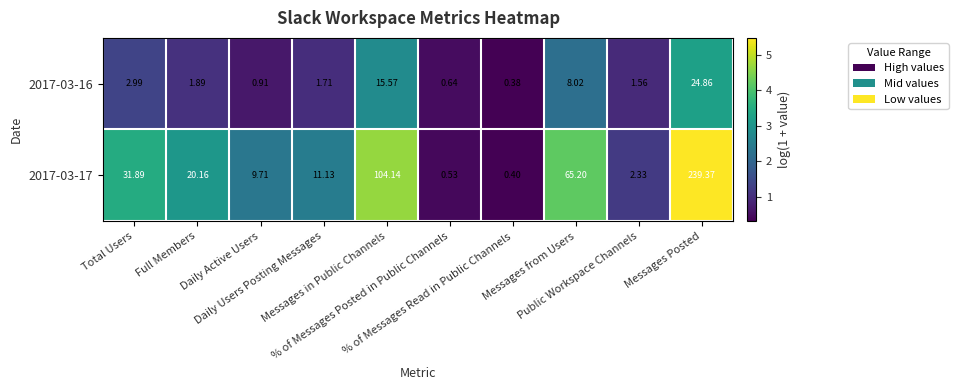

Reading left to right, extract all data points from this chart.

2017-03-16: Total Users=3.0	Full Members=1.9	Daily Active Users=0.9	Daily Users Posting Messages=1.7	Messages in Public Channels=15.6	% of Messages Posted in Public Channels=0.6	% of Messages Read in Public Channels=0.4	Messages from Users=8.0	Public Workspace Channels=1.6	Messages Posted=24.9
2017-03-17: Total Users=31.9	Full Members=20.2	Daily Active Users=9.7	Daily Users Posting Messages=11.1	Messages in Public Channels=104.1	% of Messages Posted in Public Channels=0.5	% of Messages Read in Public Channels=0.4	Messages from Users=65.2	Public Workspace Channels=2.3	Messages Posted=239.4